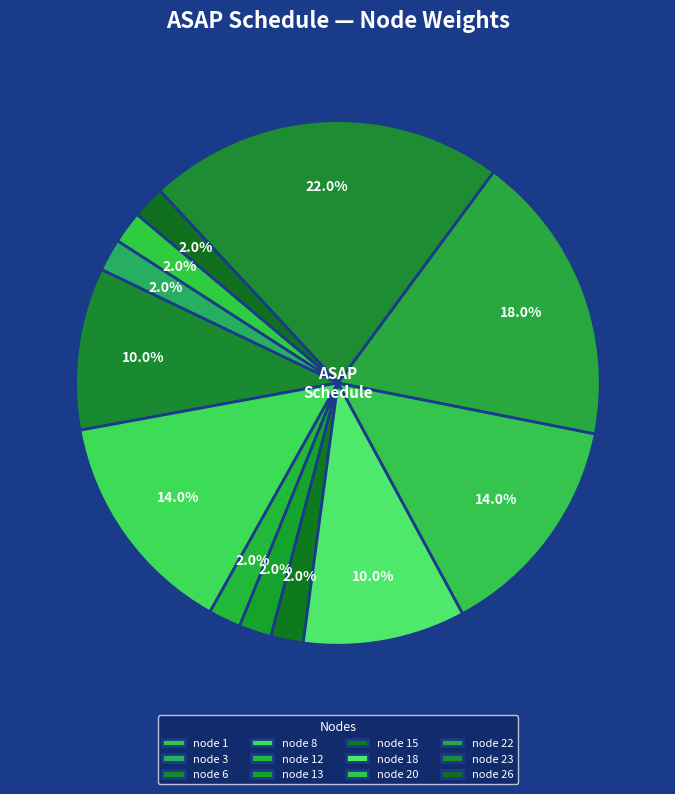

To the nearest percent, what is the average slice percentage?

8%